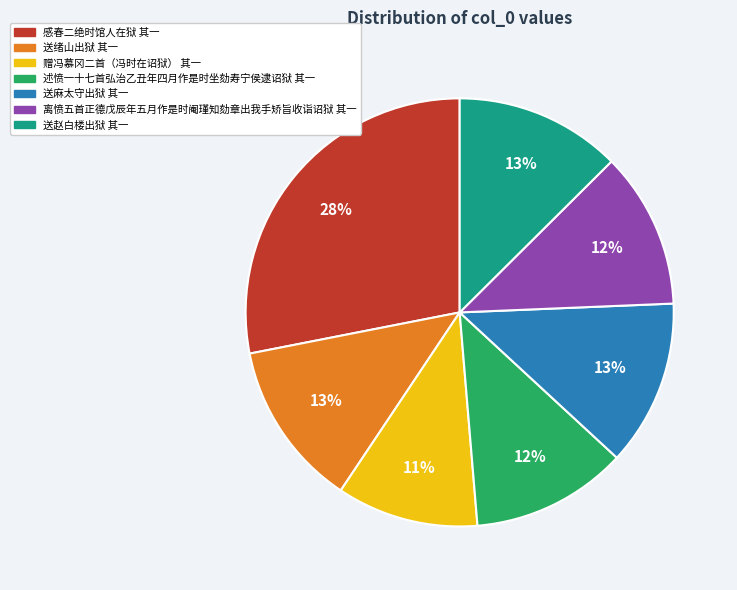

Is the sum of 赠冯慕冈二首（冯时在诏狱） 其一 and 离愤五首正德戊辰年五月作是时阉瑾知劾章出我手矫旨收诣诏狱 其一 greater than half?

No